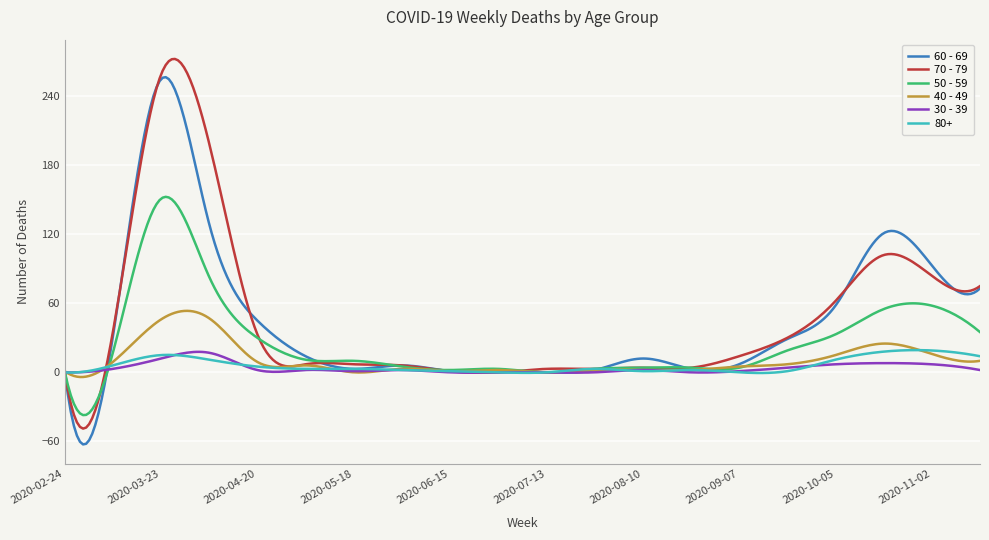

What is the sum of all 50 - 59 values?

7826.1